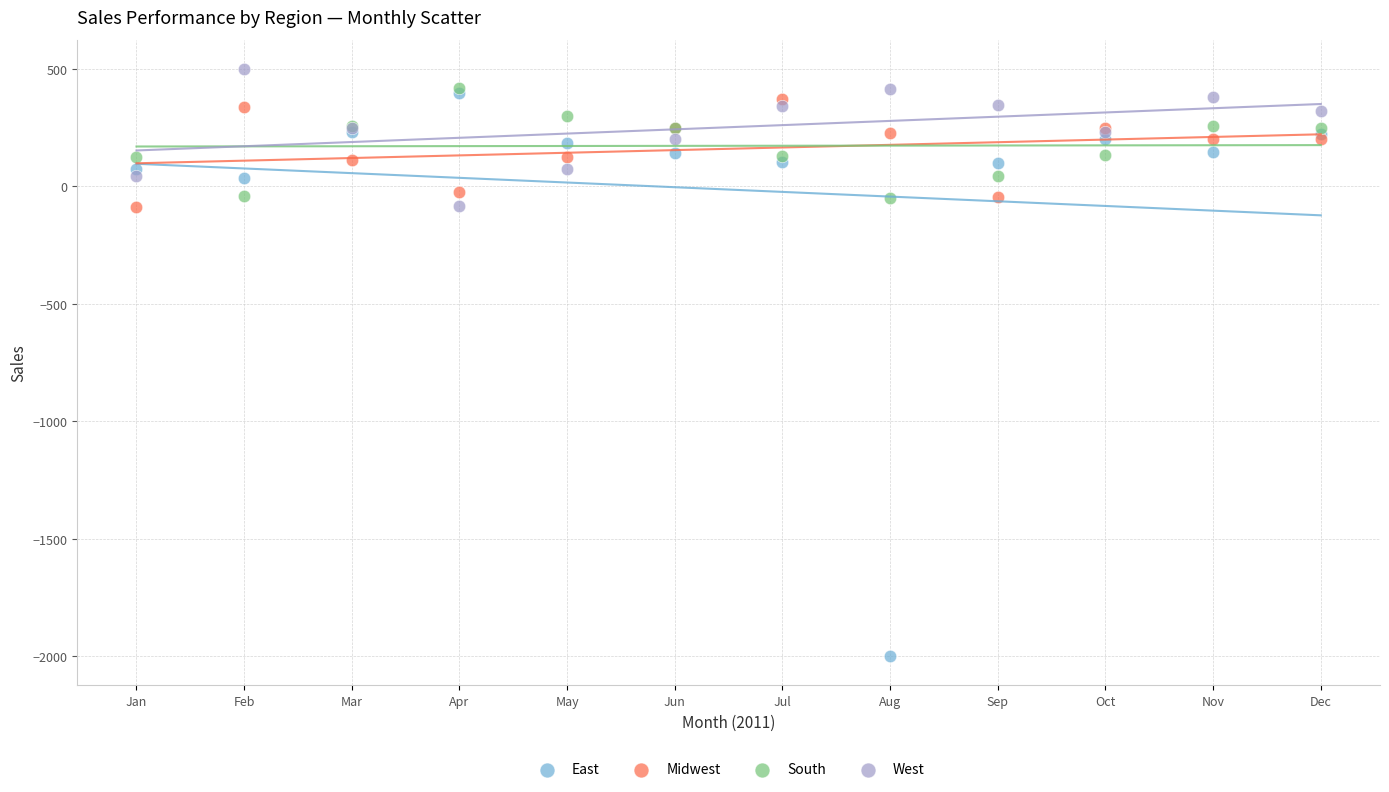

Which series contains the highest Y value?

West